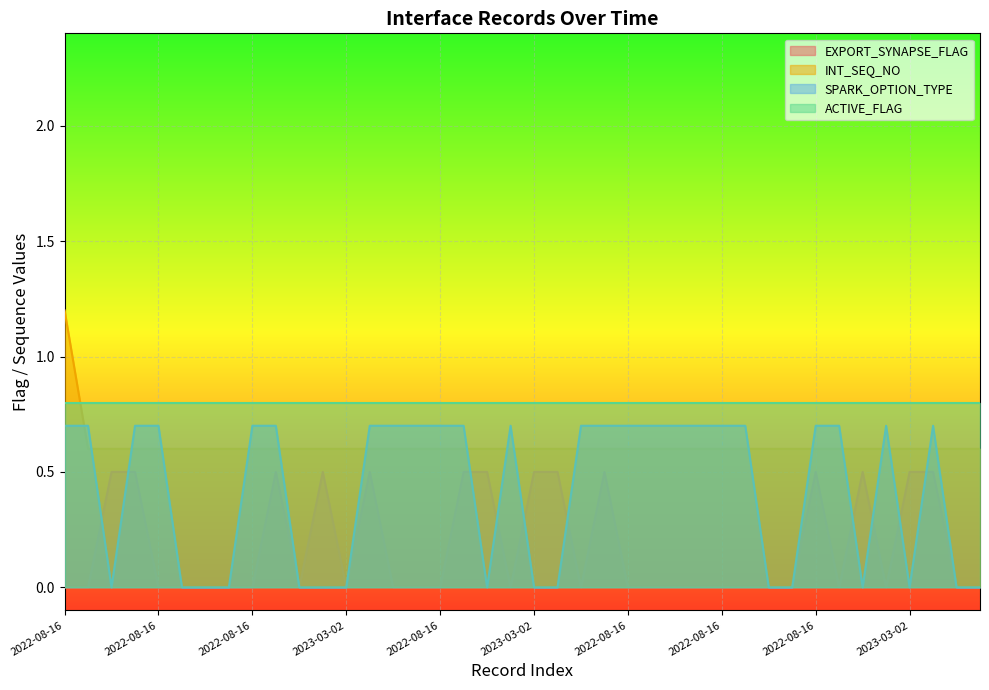

What is the maximum value for INT_SEQ_NO?

1.2